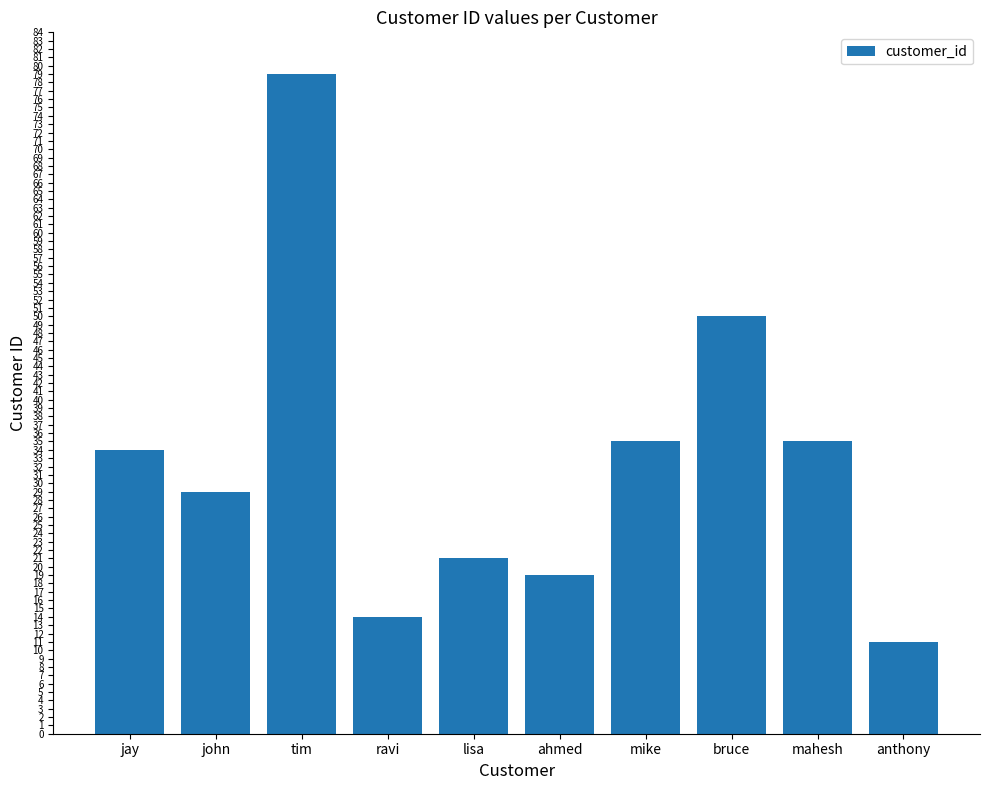

Count the number of data series in this chart.

1